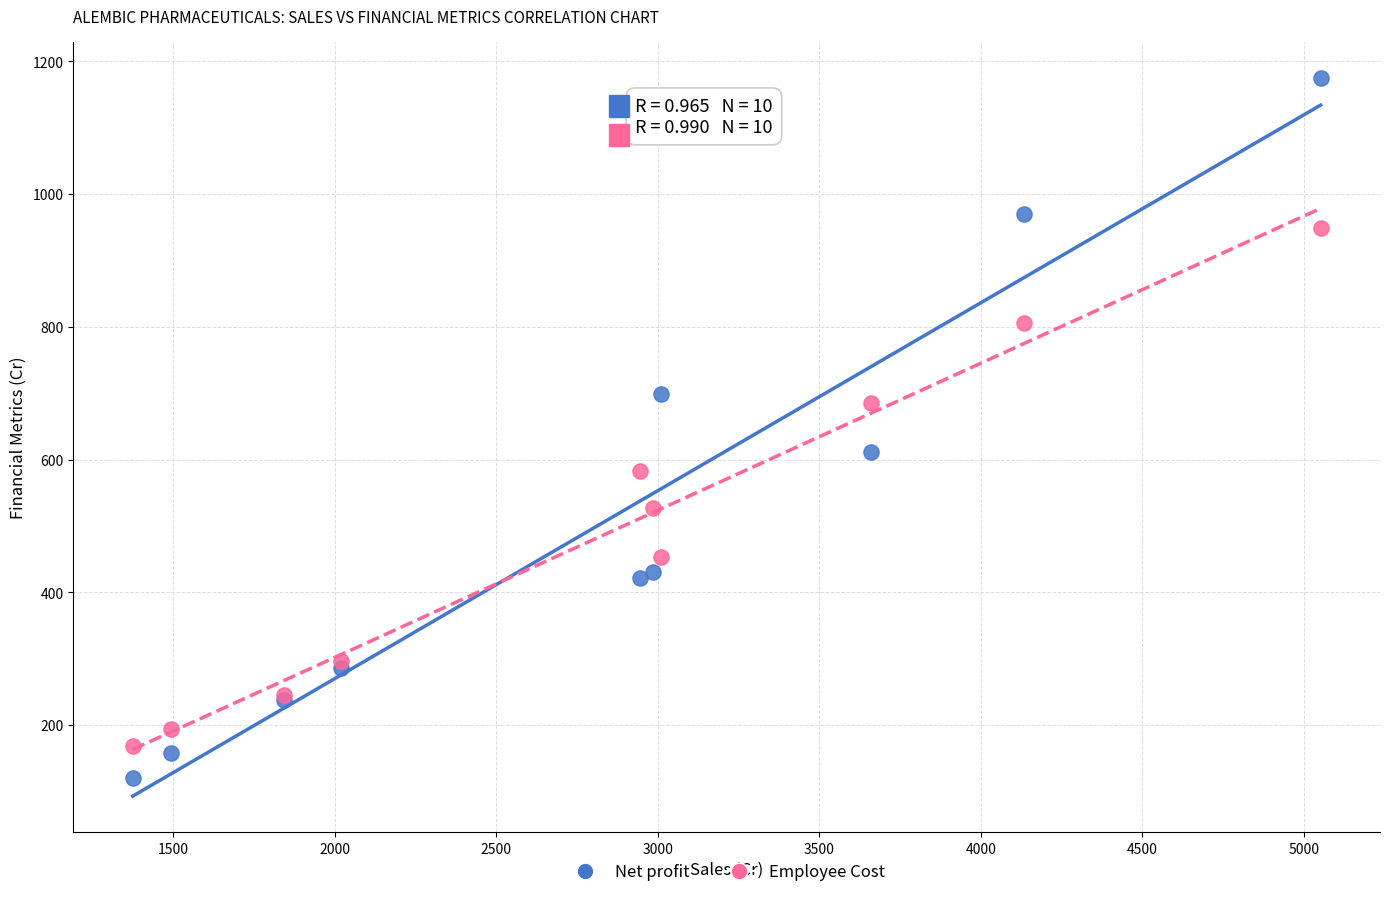

What is the X range (max minus min) for the scatter plot?

3677.1